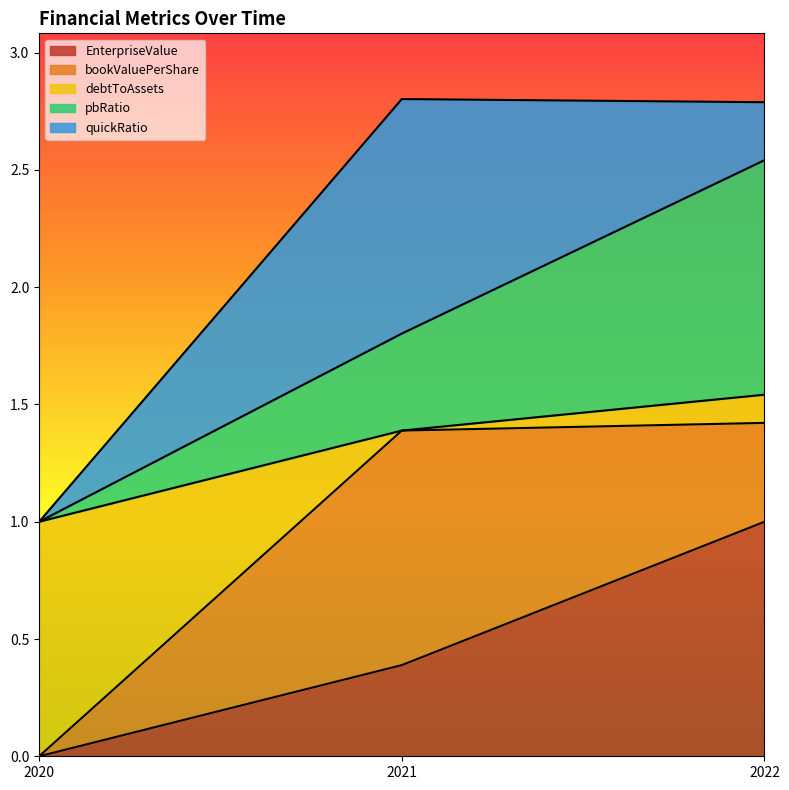

Reading left to right, transcribe the values for EnterpriseValue.

2020=0.0	2021=0.4	2022=1.0